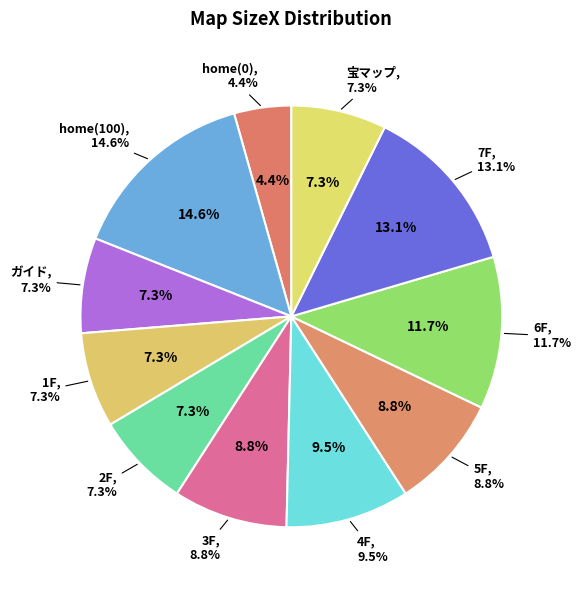

True or false: 宝マップ accounts for 16% of the total.

False